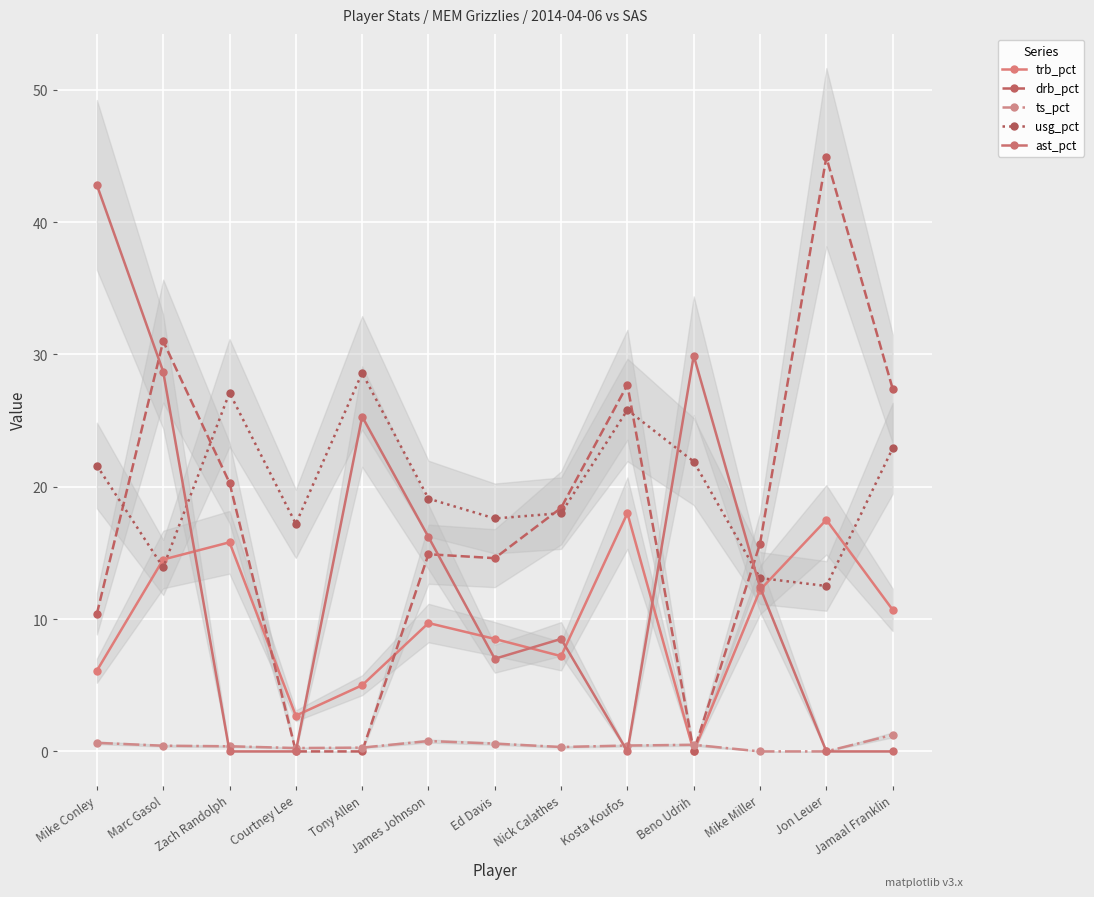

True or false: usg_pct has more than 0 interior local peaks.

True